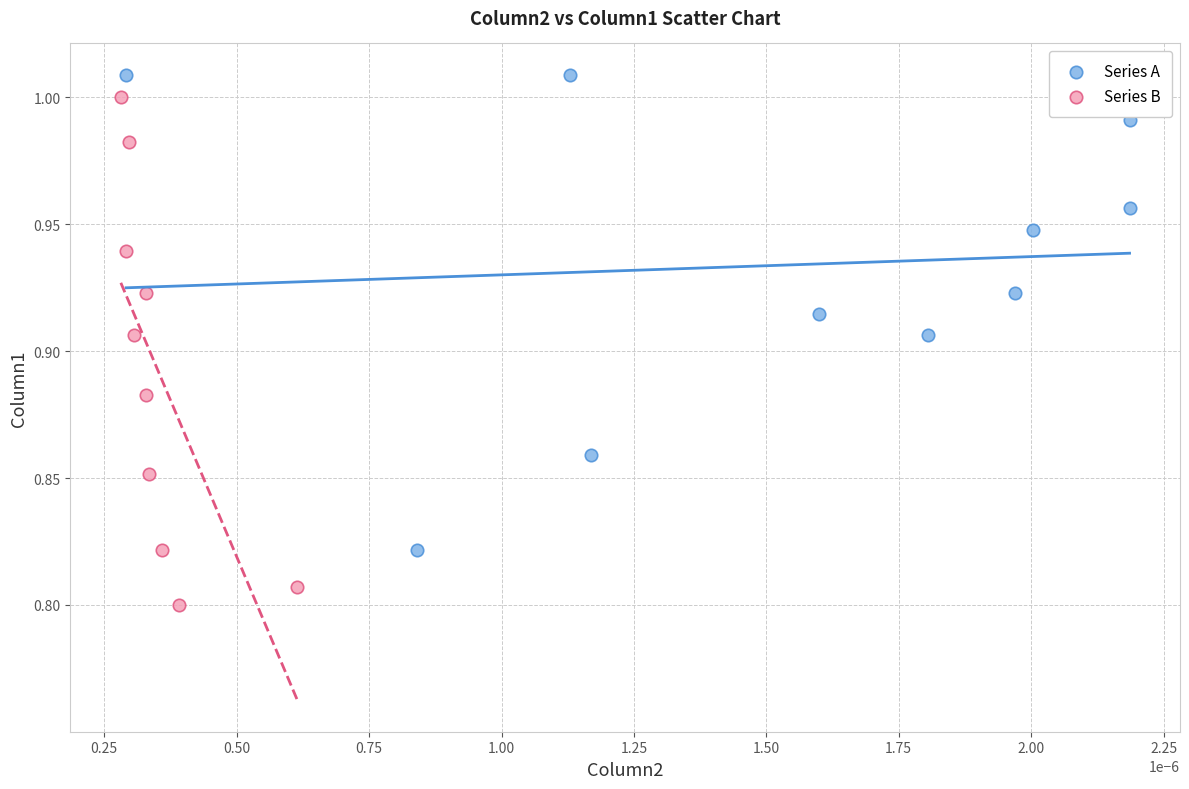

What are all the series names shown in the legend?

Series A, Series B